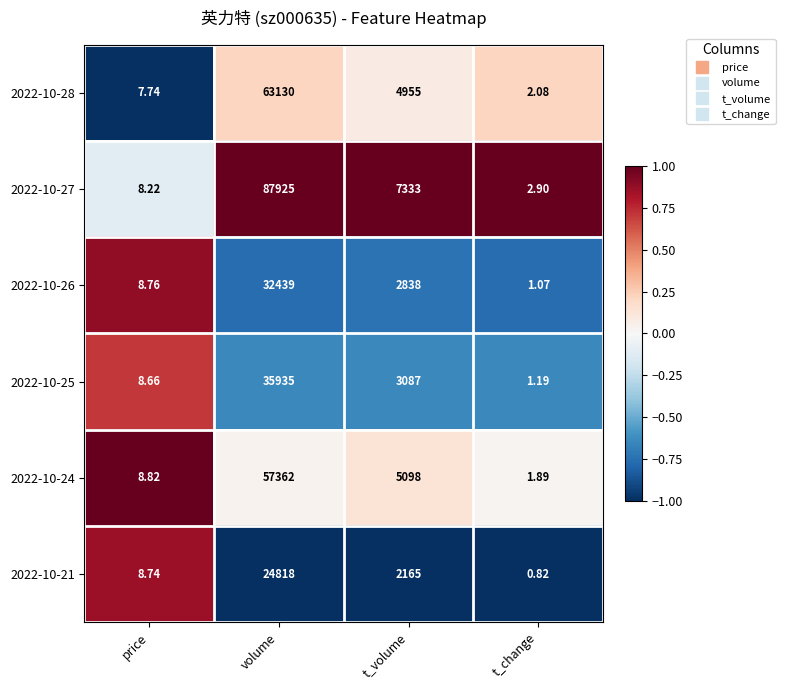

At which label is 2022-10-26 closest to 16220?

t_volume